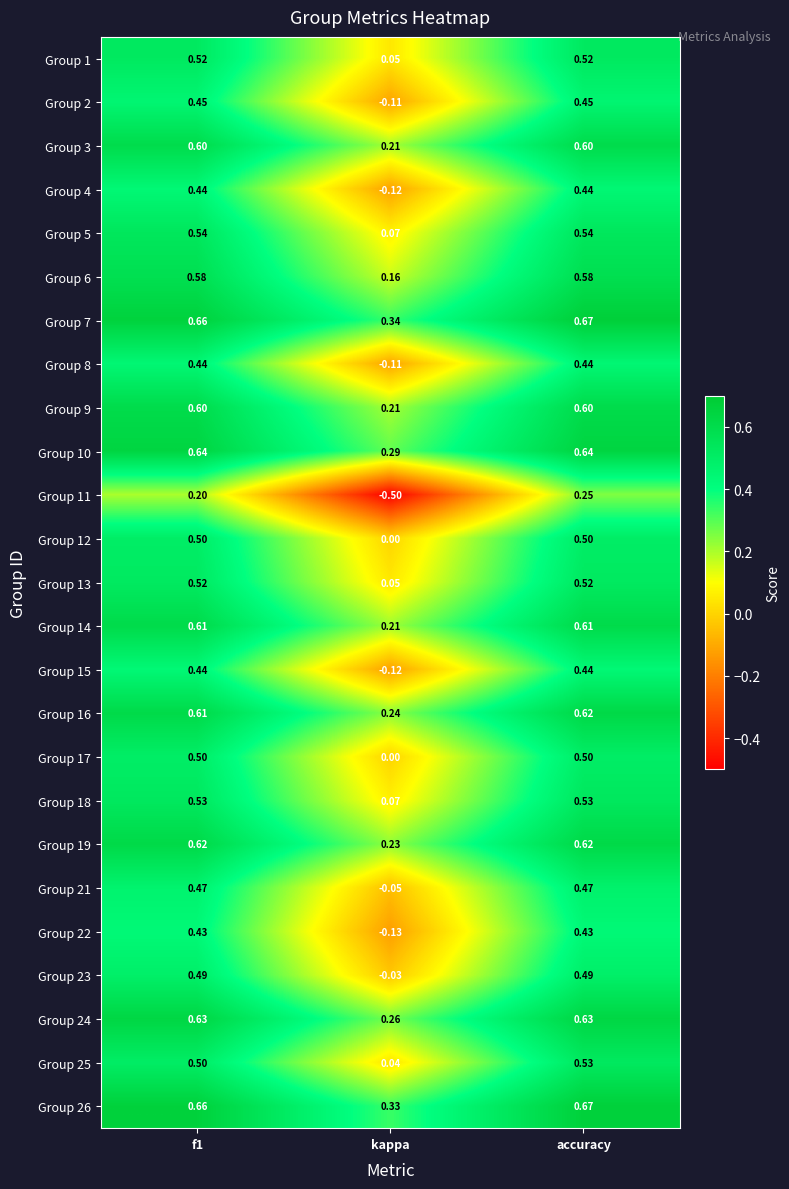

At which category is the sum across all series the highest?

accuracy